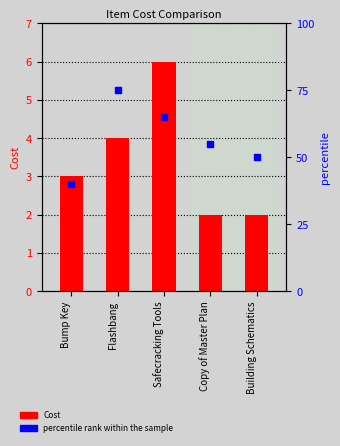

Which series has the largest Y range (max minus min)?

percentile rank within the sample